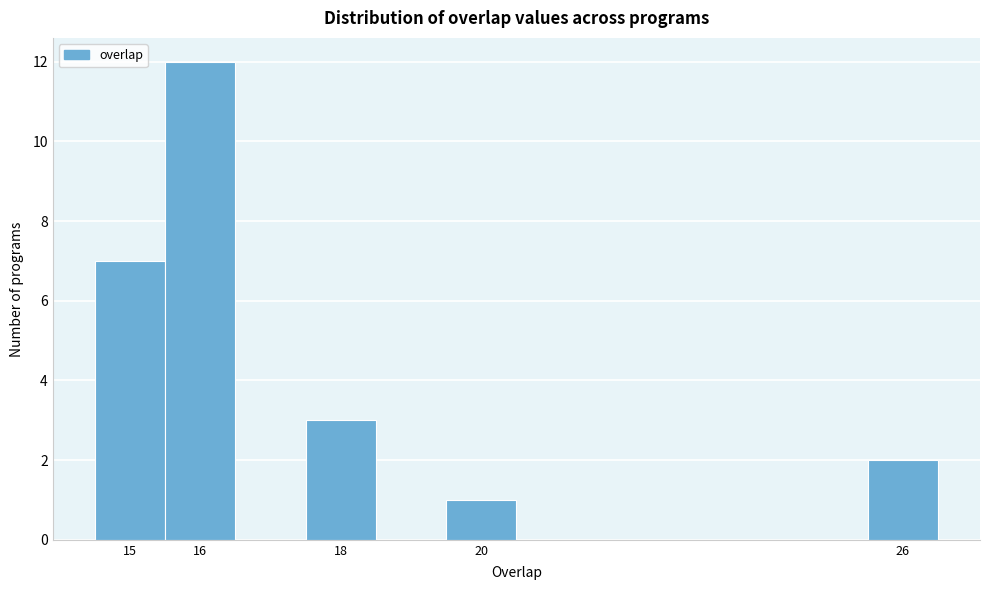

What is the height of the bar covering 25.5 to 26.5 on the x-axis? The values are not printed on the chart, so give them approximately, as read against the axis.

2